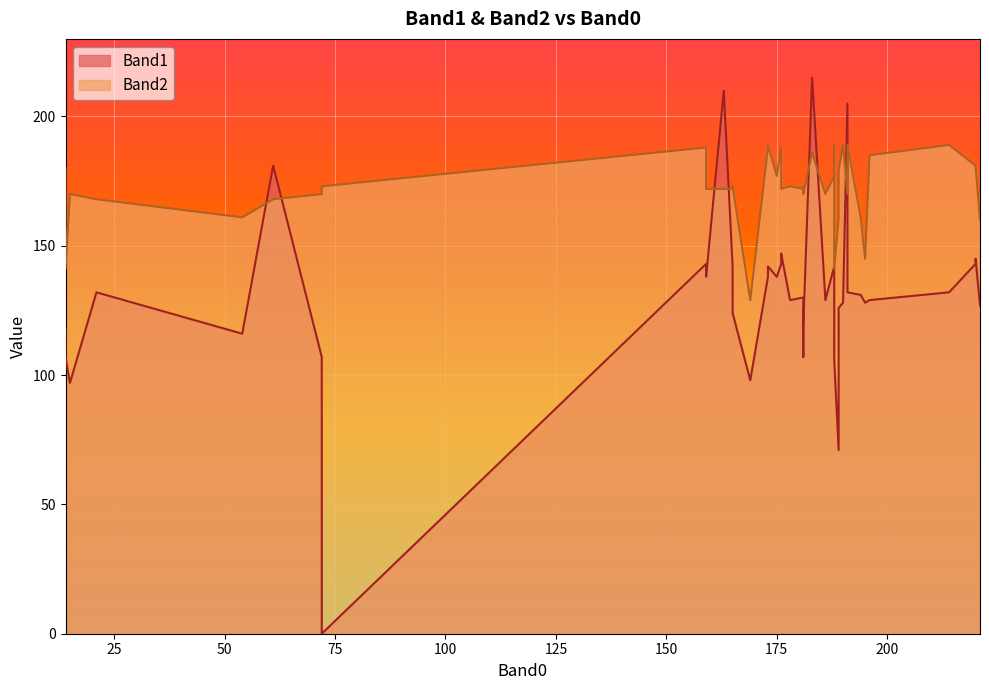

Does the chart display data point markers on the line(s)?

No